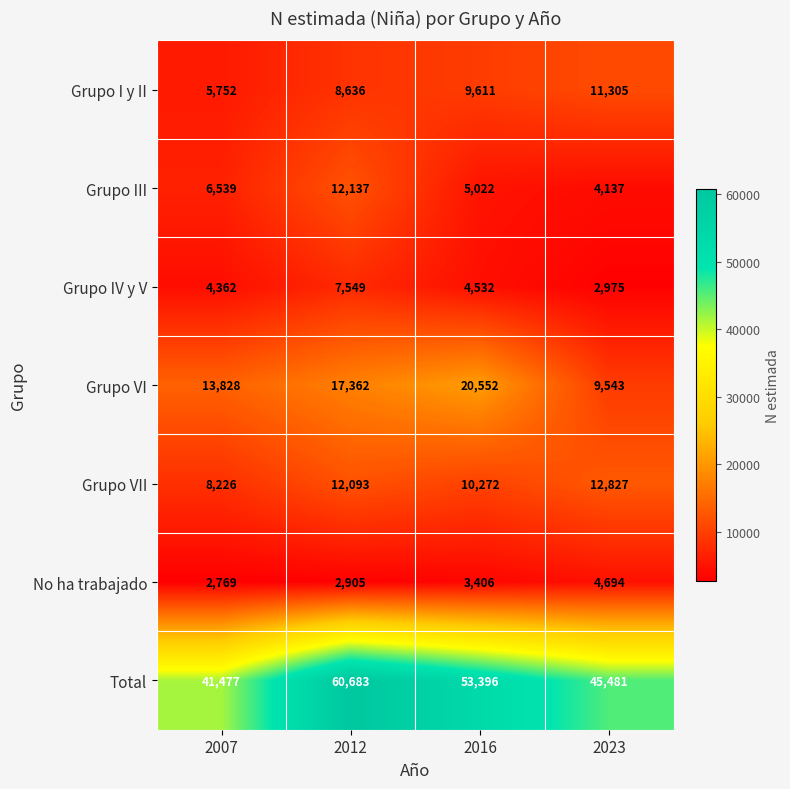

Reading left to right, transcribe all the data shown in this chart.

Grupo I y II: 5752	8636	9611	11305
Grupo III: 6539	12137	5022	4137
Grupo IV y V: 4362	7549	4532	2975
Grupo VI: 13828	17362	20552	9543
Grupo VII: 8226	12093	10272	12827
No ha trabajado: 2769	2905	3406	4694
Total: 41477	60683	53396	45481